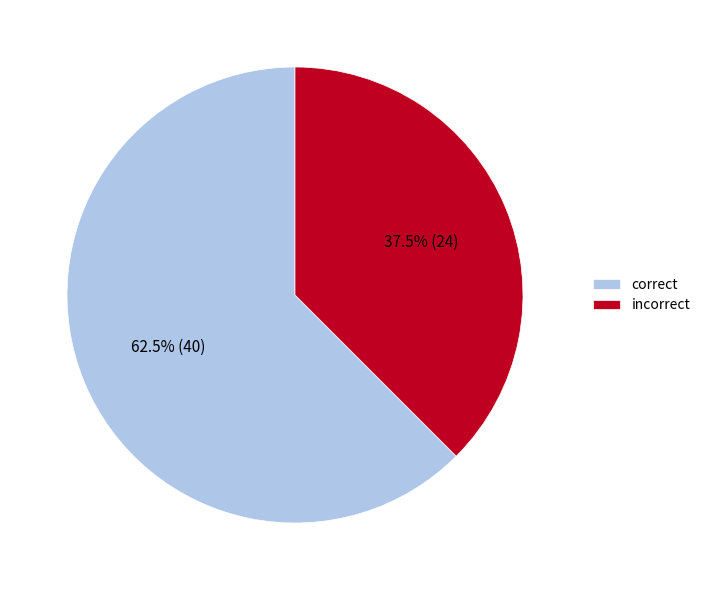

Which has a higher value, correct or incorrect?

correct